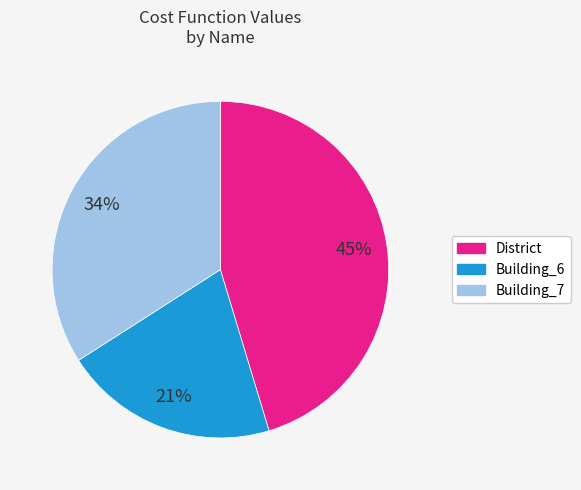

Which slice is the largest?

District